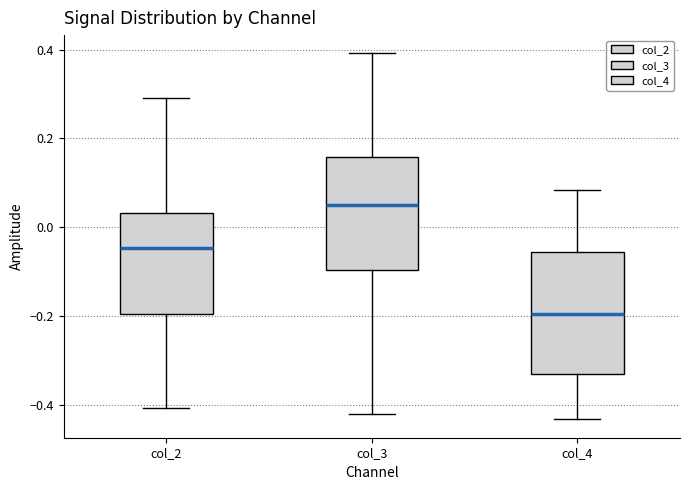

Reading left to right, read every box against the y-axis: the position of its median line, the range the box covers, and the ends of its whiskers. The values are not printed on the chart, so give them approximately, as read against the axis.

col_2: median -0.04, box -0.20 to 0.04, whiskers -0.40 to 0.30
col_3: median 0.04, box -0.10 to 0.16, whiskers -0.42 to 0.40
col_4: median -0.20, box -0.34 to -0.06, whiskers -0.44 to 0.08